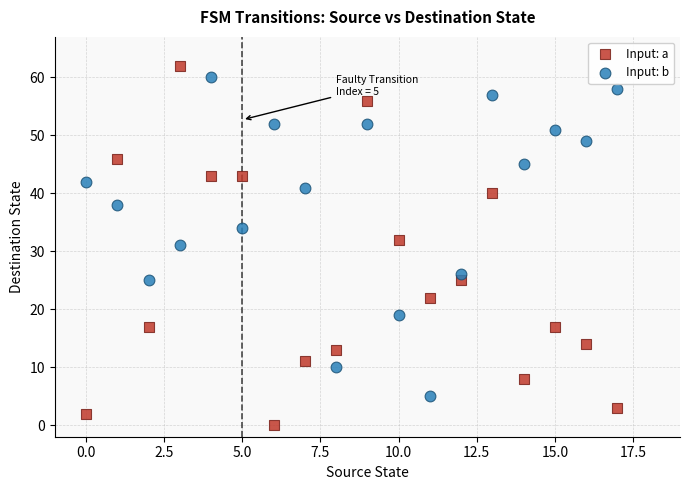

Across all data points, what is the range of Y values (max minus min)?

62